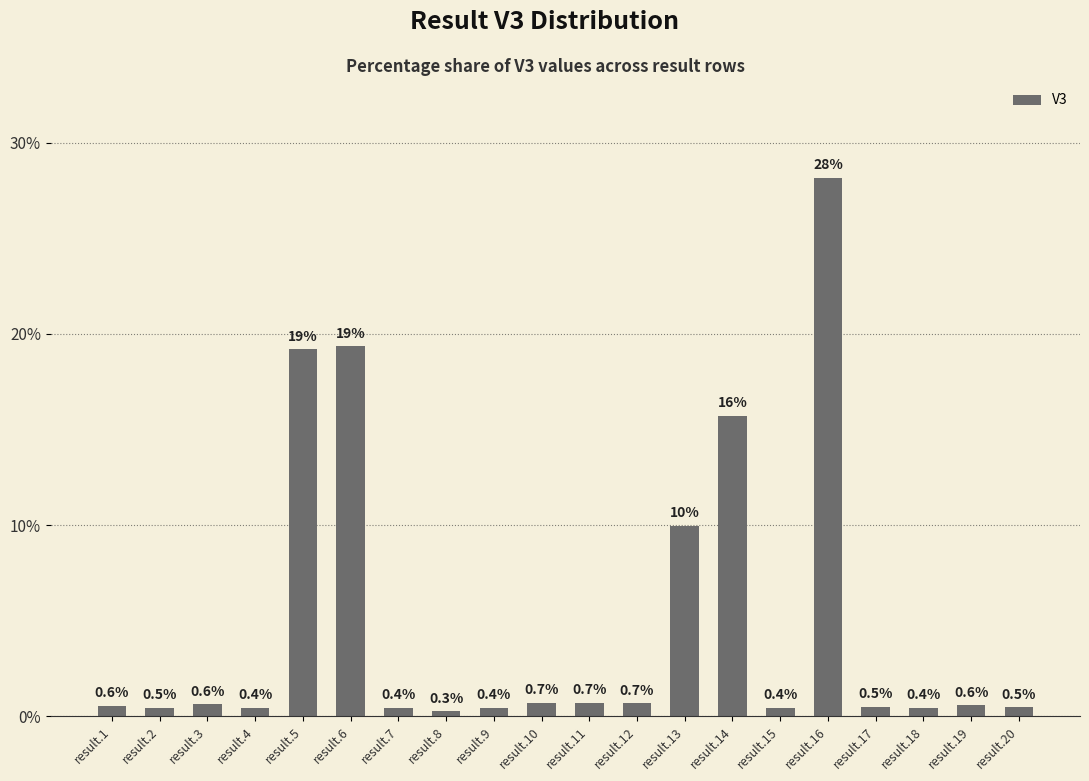

What is the average value?

5.0